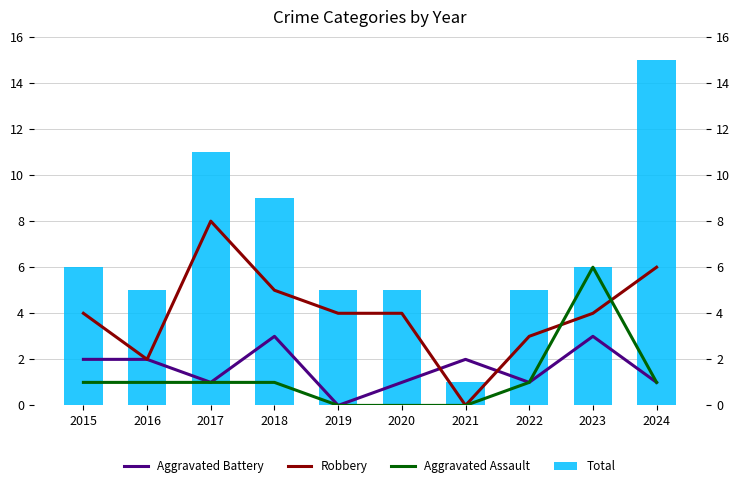

How many positive values does the Robbery series have?

9